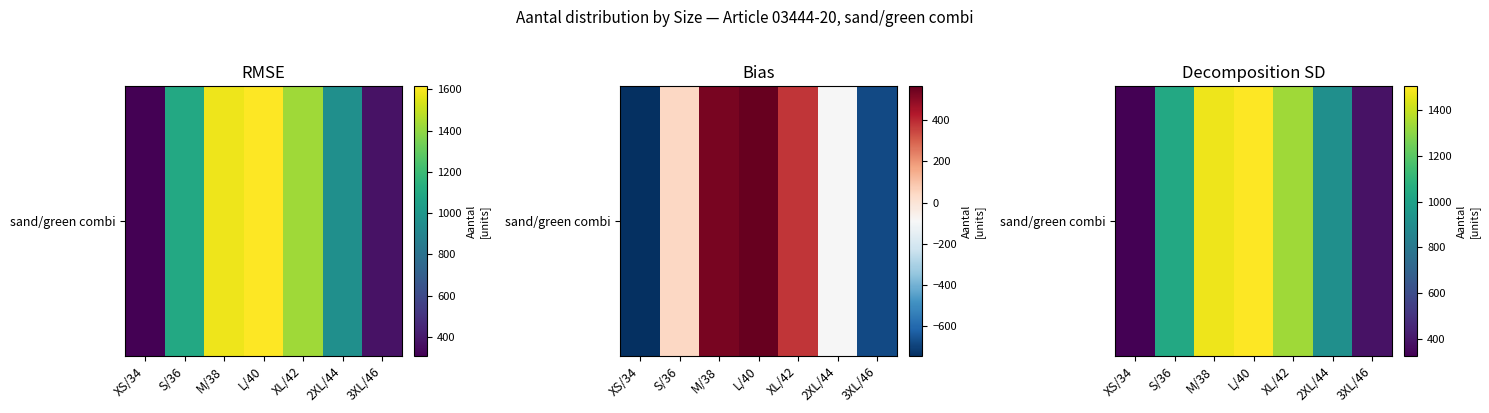

Reading left to right, list all the values displayed in this chart.

XS/34=326.3	S/36=1036.4	M/38=1472.9	L/40=1503.5	XL/42=1337.0	2XL/44=912.2	3XL/46=384.8